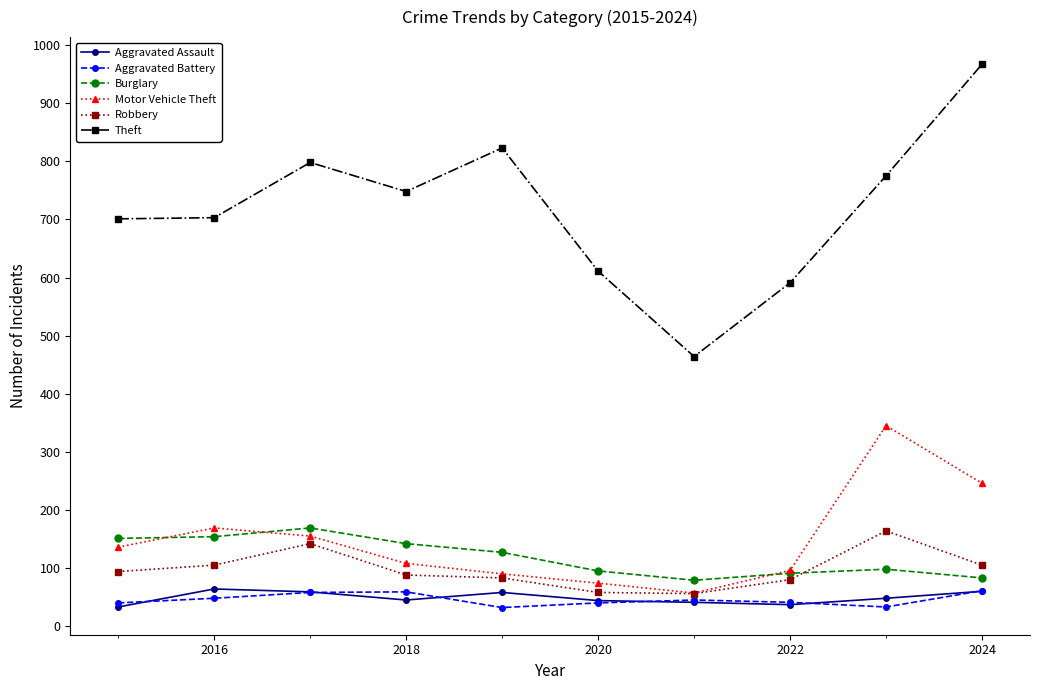

Which series has the largest range (max minus min)?

Theft